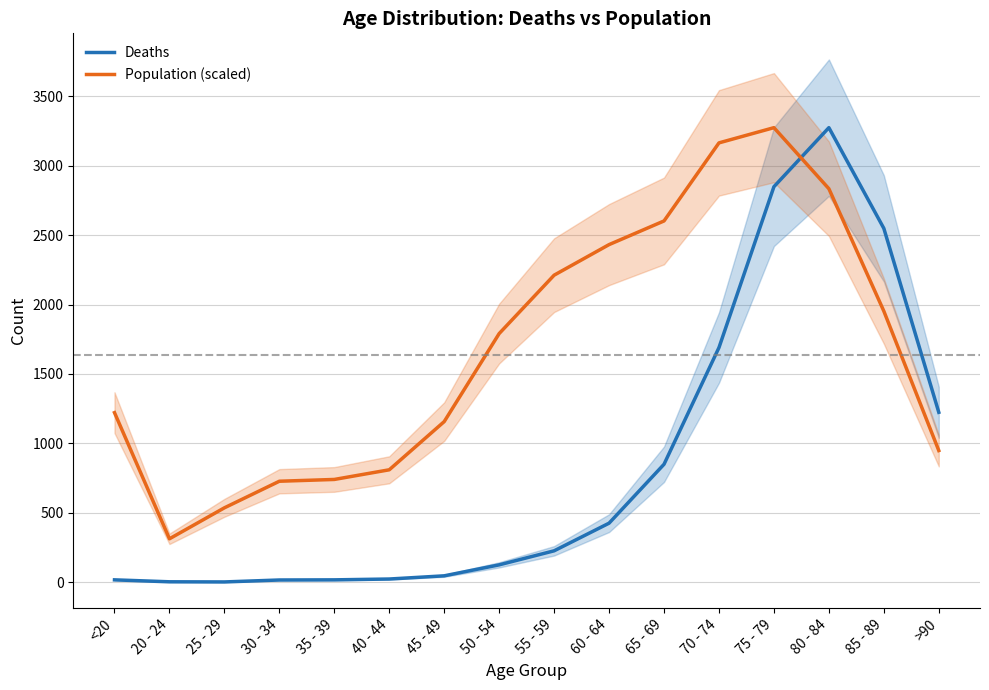

At 80 - 84, list the series in order from largest to smallest.

Deaths, Population (scaled)